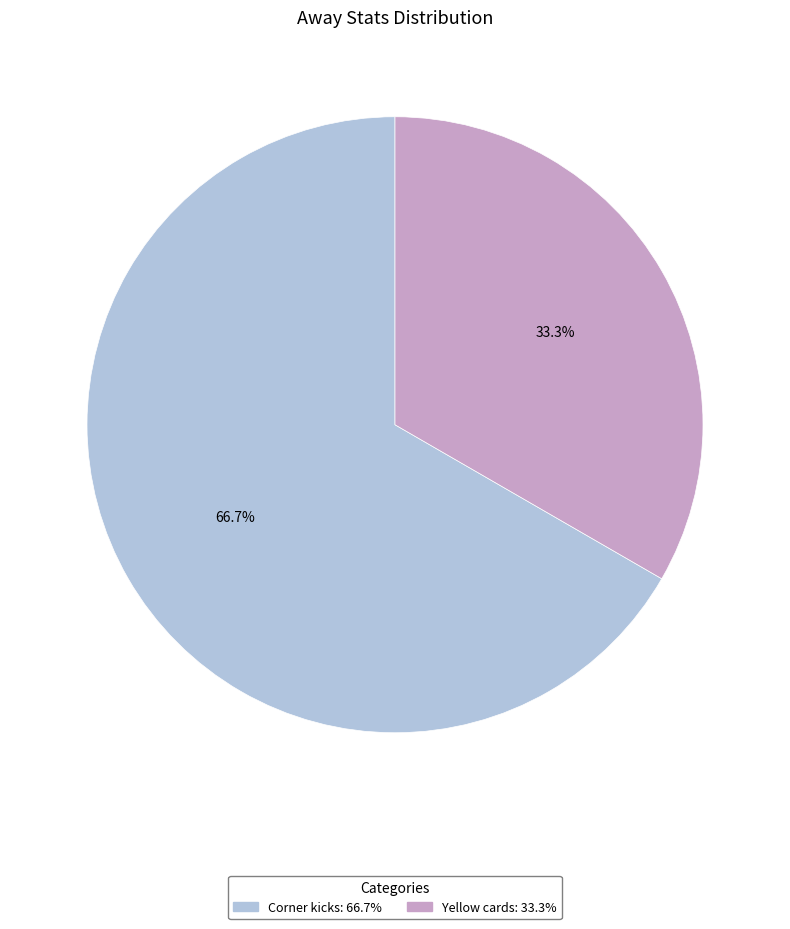

What is the largest slice in the pie chart?

Corner kicks